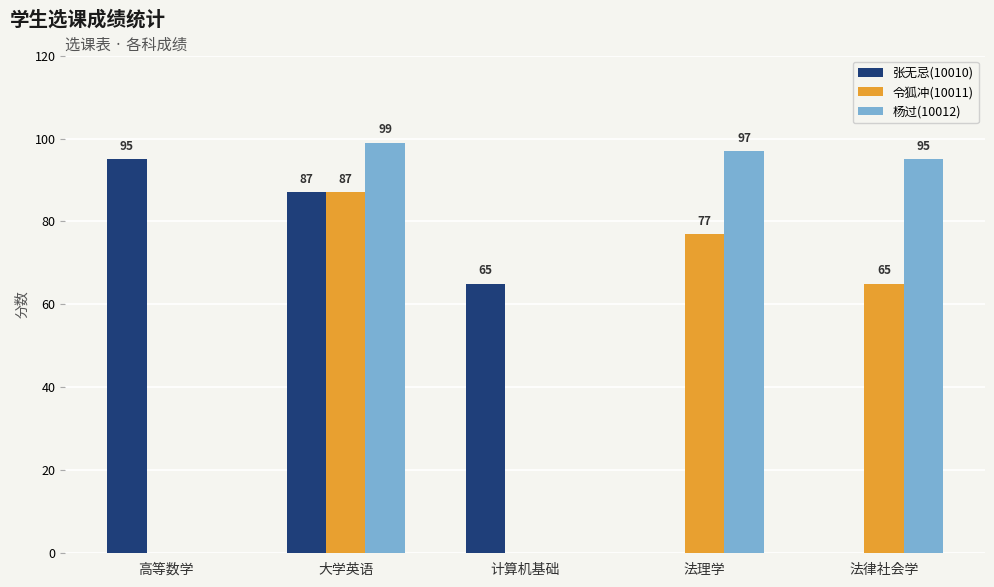

What is the sum of all 杨过(10012) values?

291